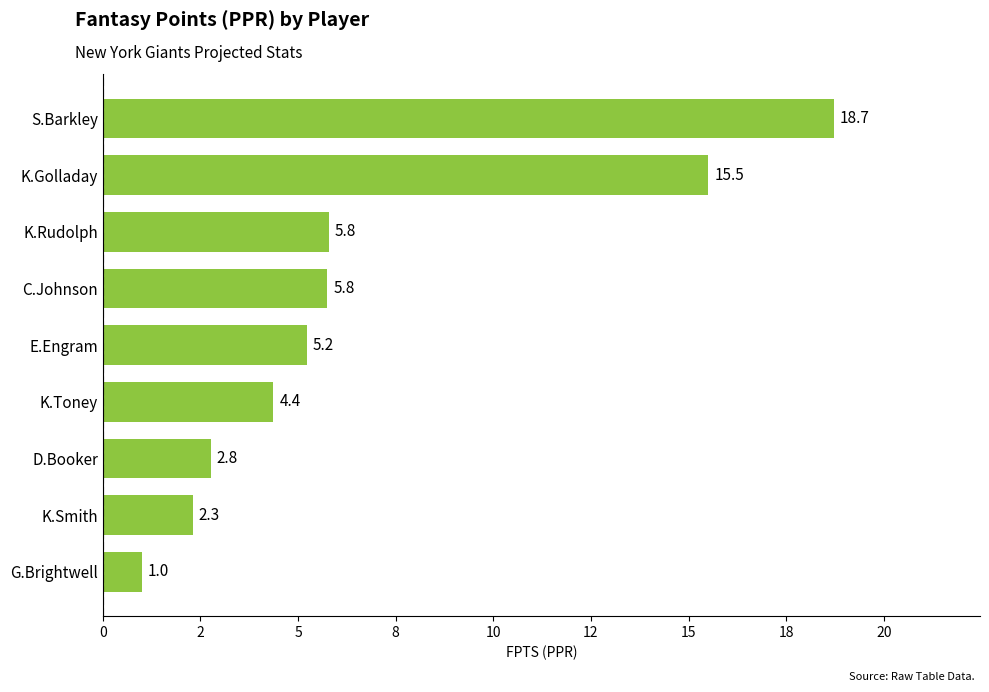

How many data points are above 5?

5